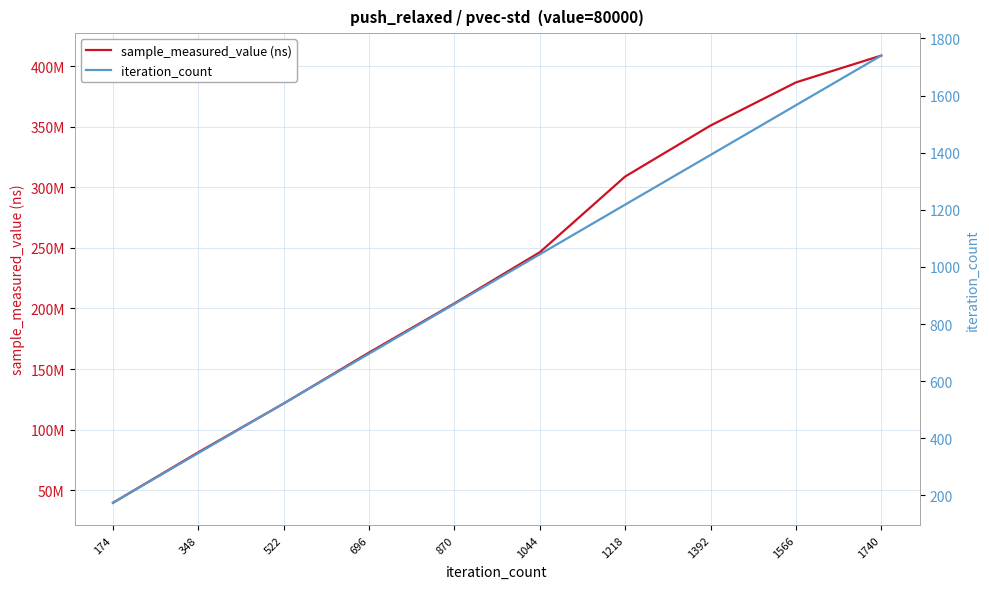

What is the approximate value of sample_measured_value (ns) at 1044, to the nearest 50?

246437900